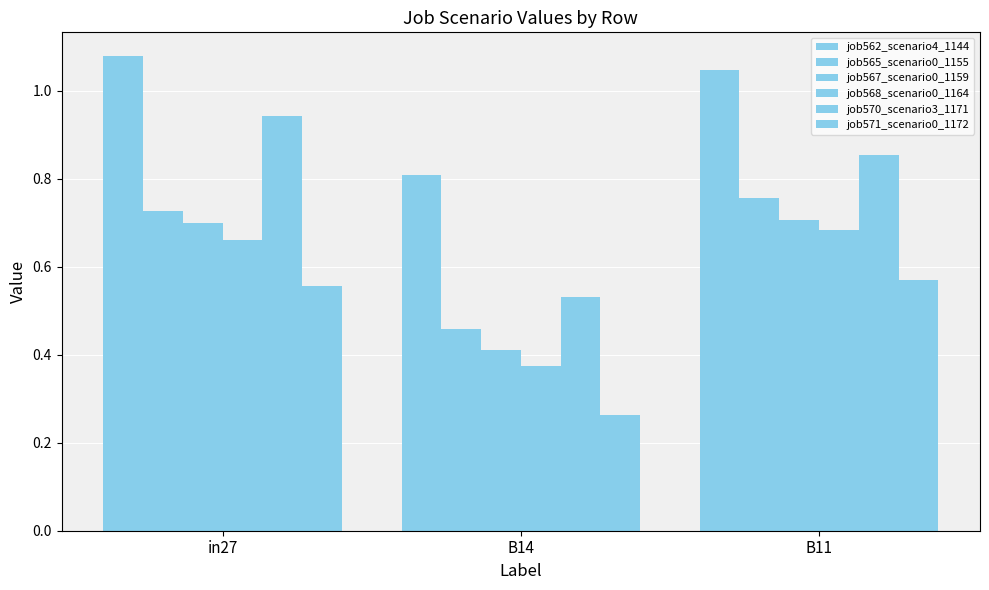

The value of job565_scenario0_1155 at in27 is 0.7. True or false?

True